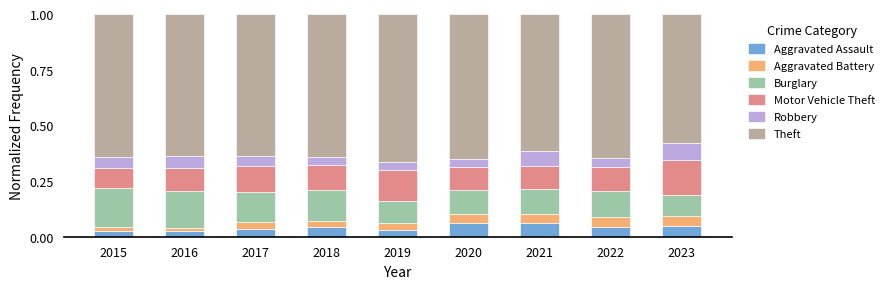

What is the total value across all series at 2021?

1.0